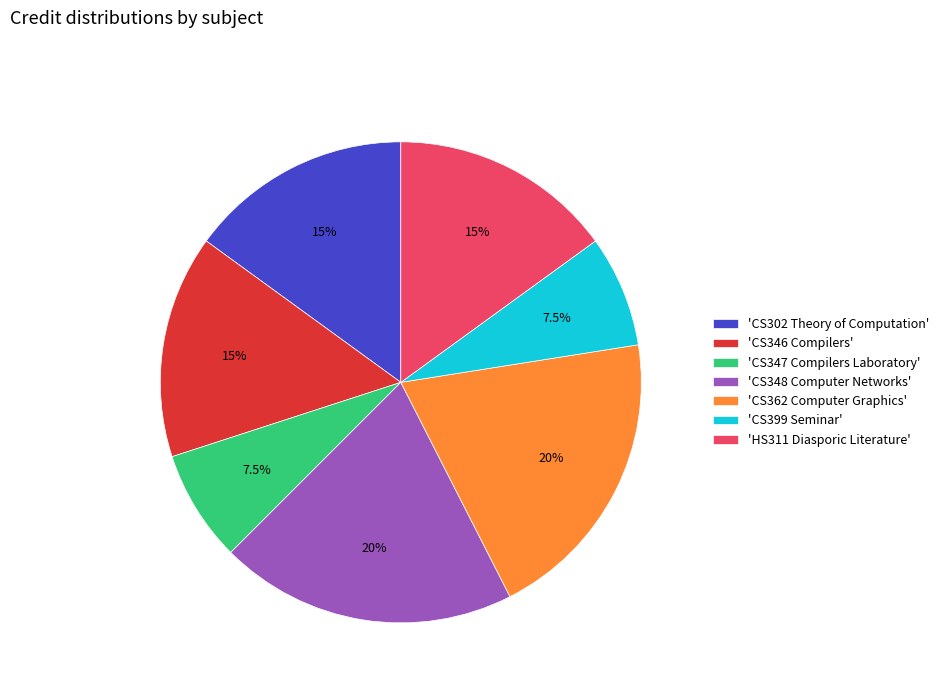

Is there a majority slice in this chart?

No